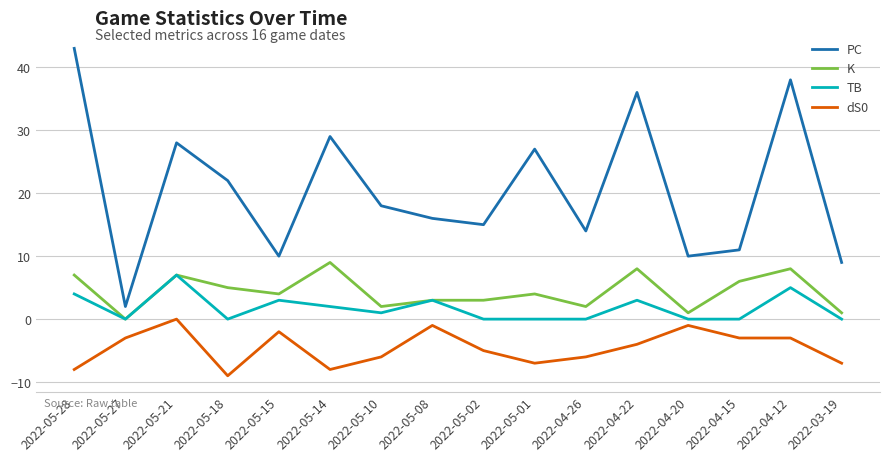

Is the value of dS0 at 2022-05-15 greater than the value of PC at 2022-05-14?

No